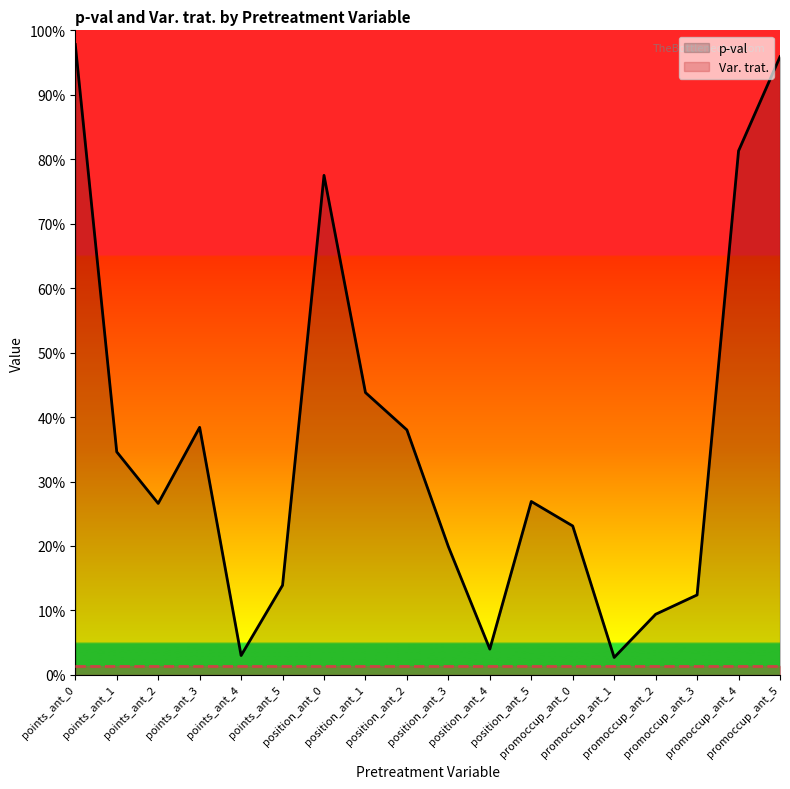

Which series has the largest total across all categories?

p-val